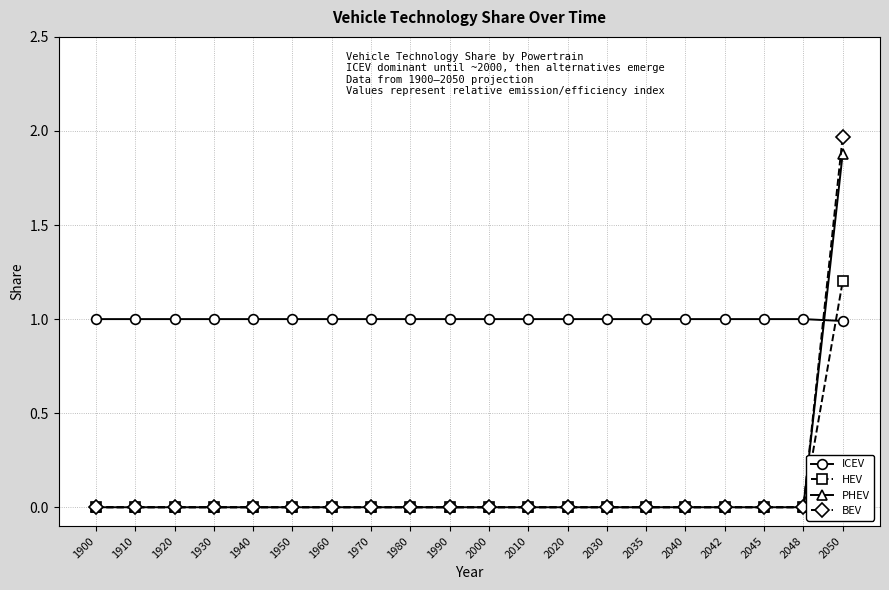

How many intersections are there between ICEV and PHEV?

1